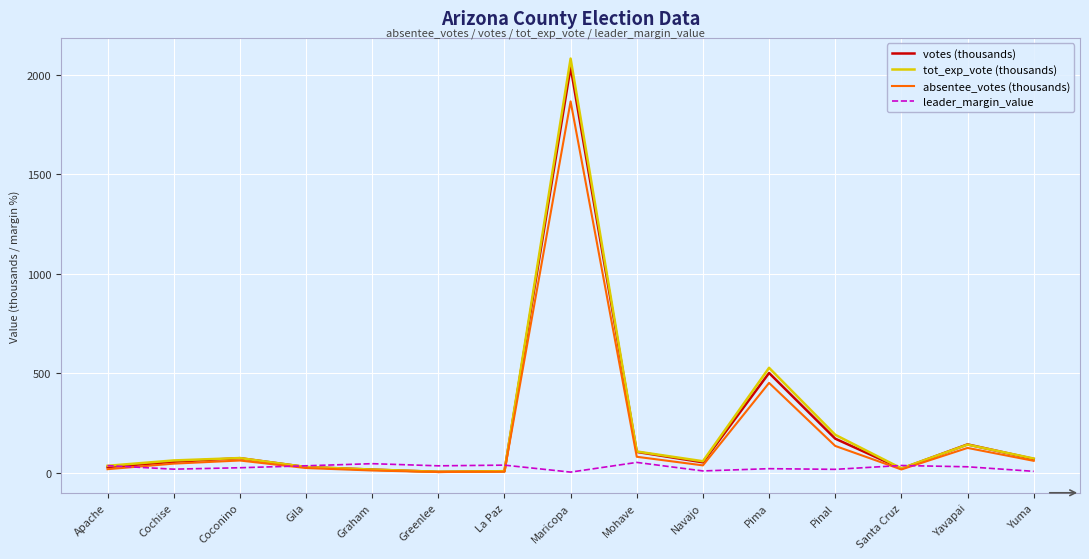

At which category is the sum across all series the highest?

Maricopa